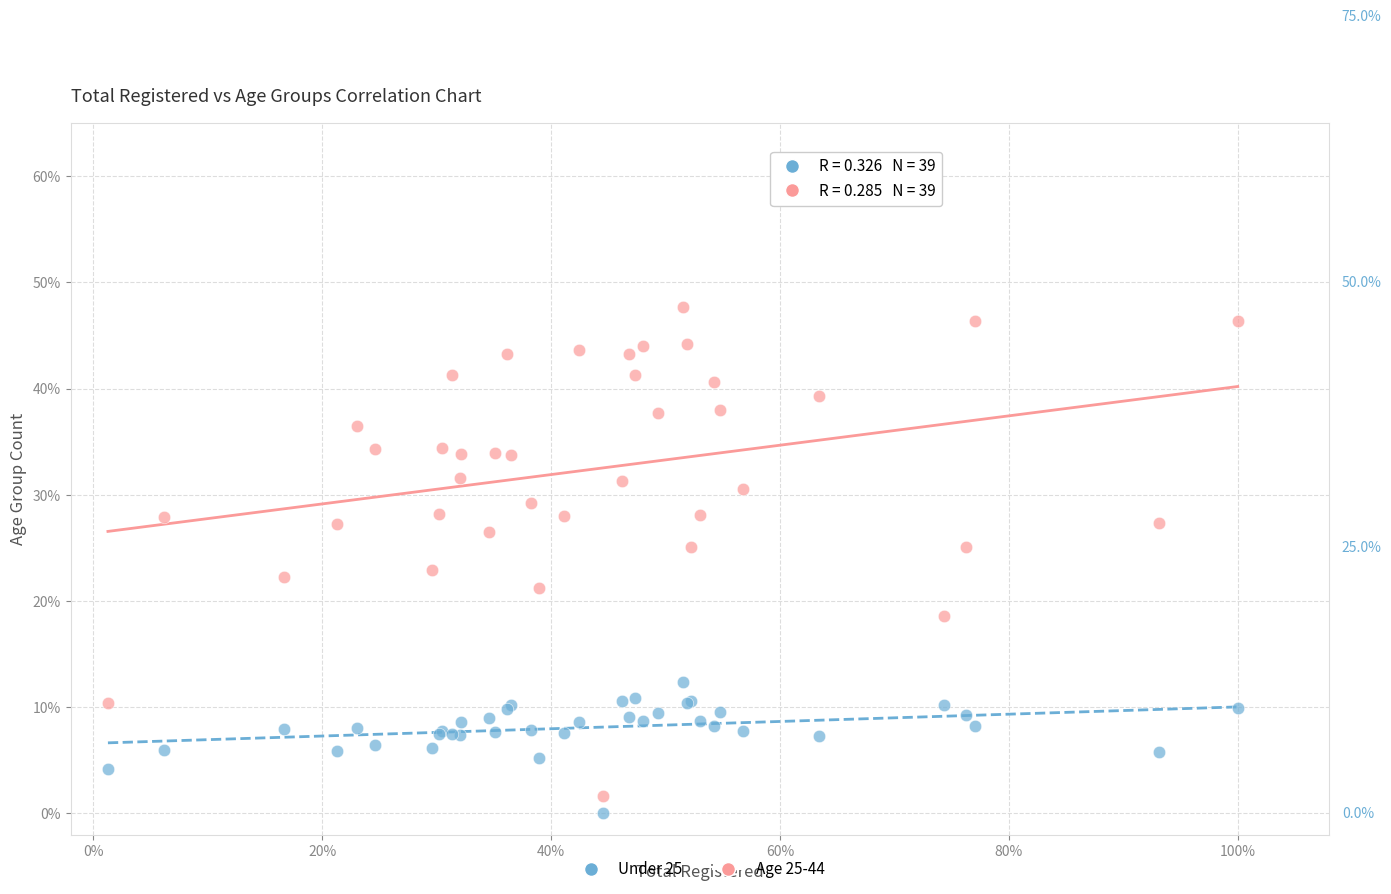

Which series reaches the maximum Y coordinate?

Age 25-44